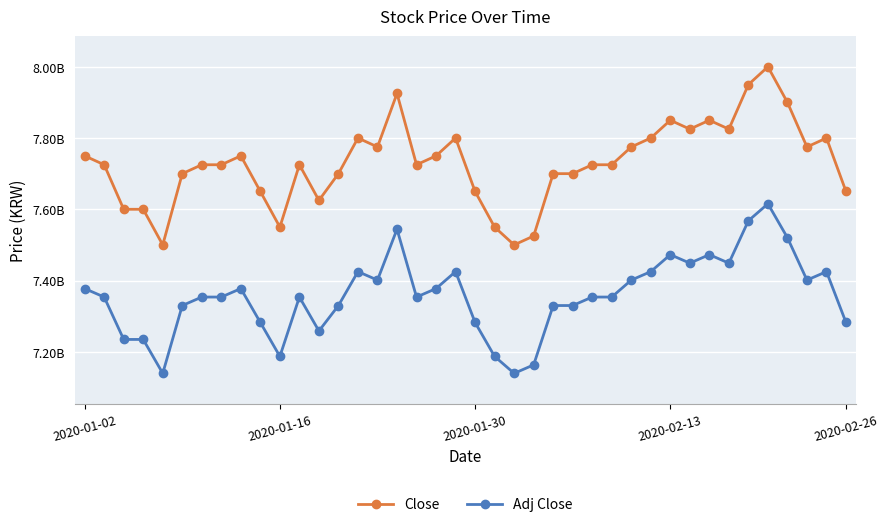

What are all the series names shown in the legend?

Close, Adj Close